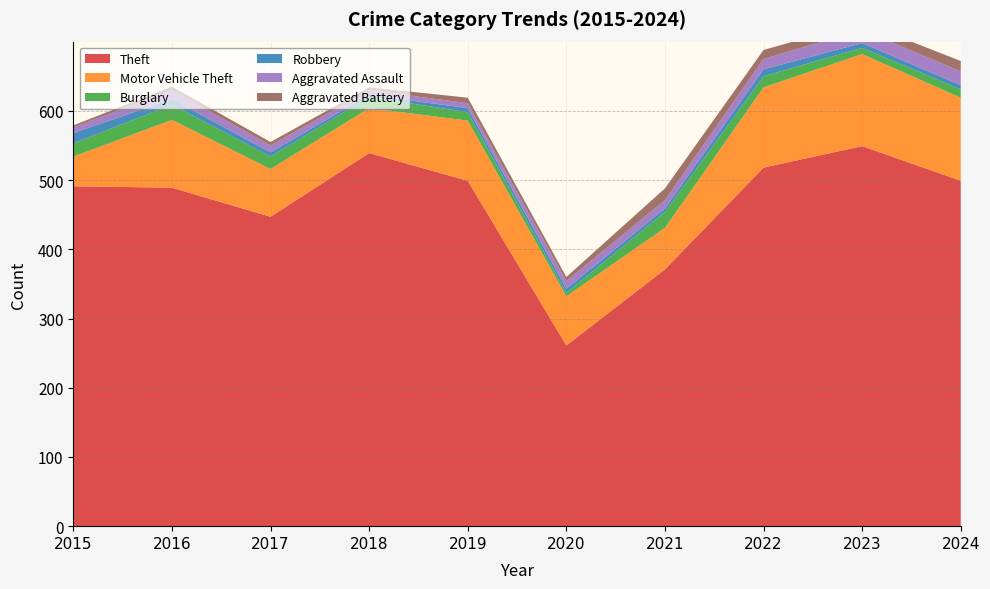

Reading left to right, what are all the values shown in this chart?

Theft: 2015=491	2016=489	2017=447	2018=539	2019=499	2020=261	2021=371	2022=518	2023=549	2024=499
Motor Vehicle Theft: 2015=43	2016=98	2017=69	2018=65	2019=87	2020=71	2021=60	2022=116	2023=133	2024=120
Burglary: 2015=19	2016=22	2017=18	2018=16	2019=12	2020=5	2021=23	2022=16	2023=9	2024=12
Robbery: 2015=15	2016=8	2017=6	2018=3	2019=6	2020=6	2021=5	2022=10	2023=7	2024=6
Aggravated Assault: 2015=8	2016=13	2017=10	2018=7	2019=7	2020=11	2021=12	2022=15	2023=19	2024=20
Aggravated Battery: 2015=3	2016=5	2017=5	2018=4	2019=8	2020=6	2021=17	2022=13	2023=11	2024=15